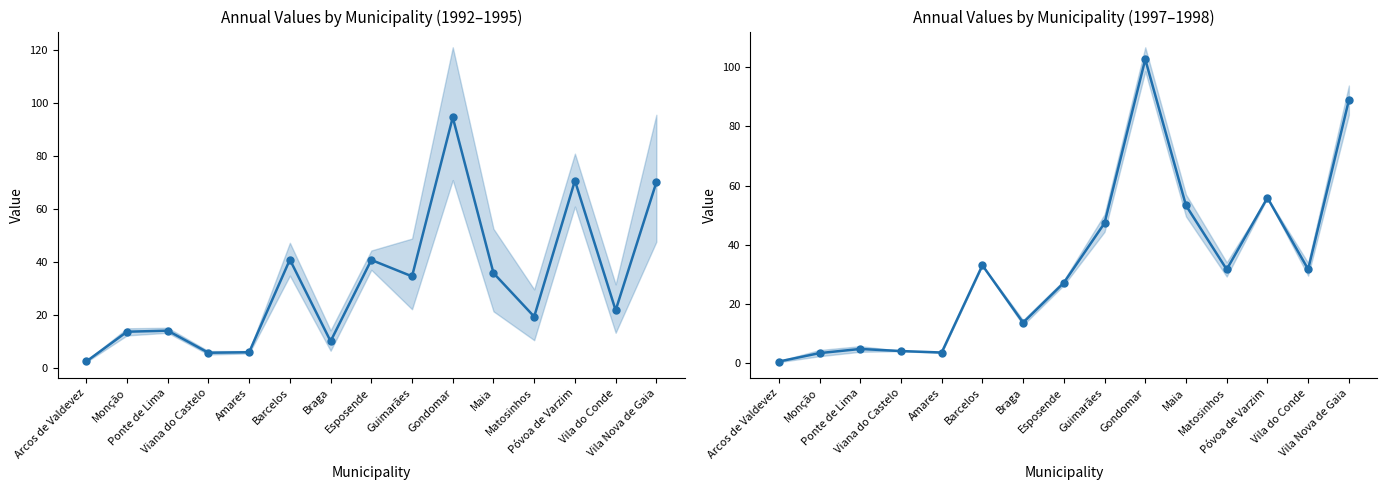

Where is the first local maximum for Mean (1992-1995)?

Ponte de Lima